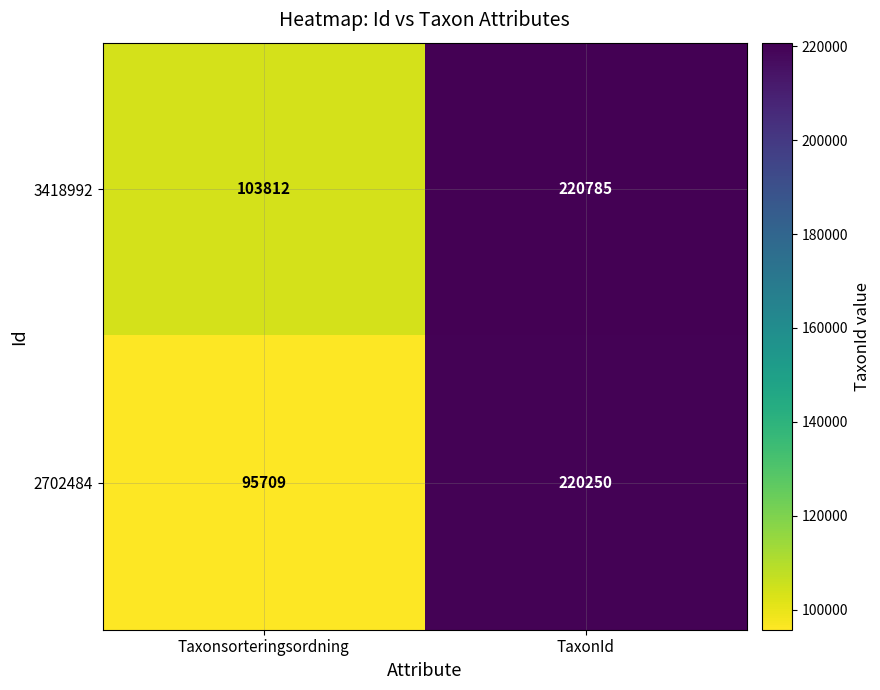

Read the 3418992 value at TaxonId.

220785